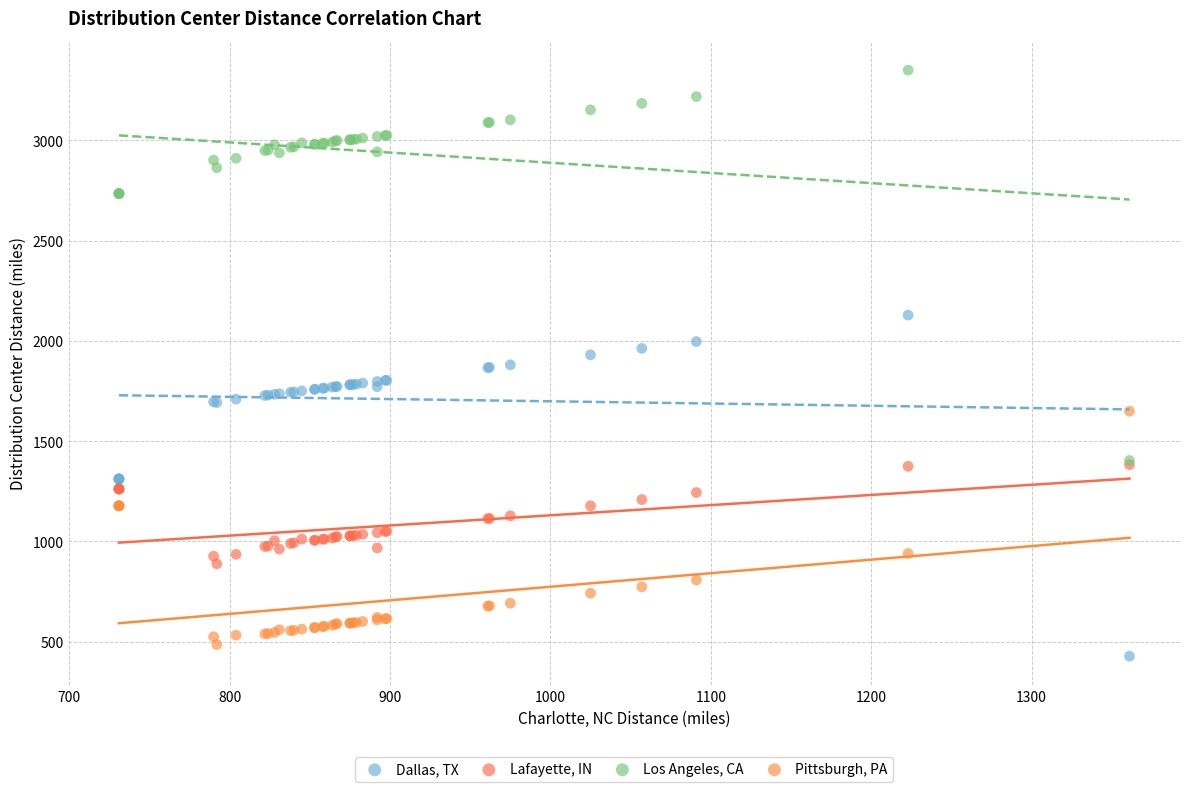

Which series has the largest Y range (max minus min)?

Los Angeles, CA